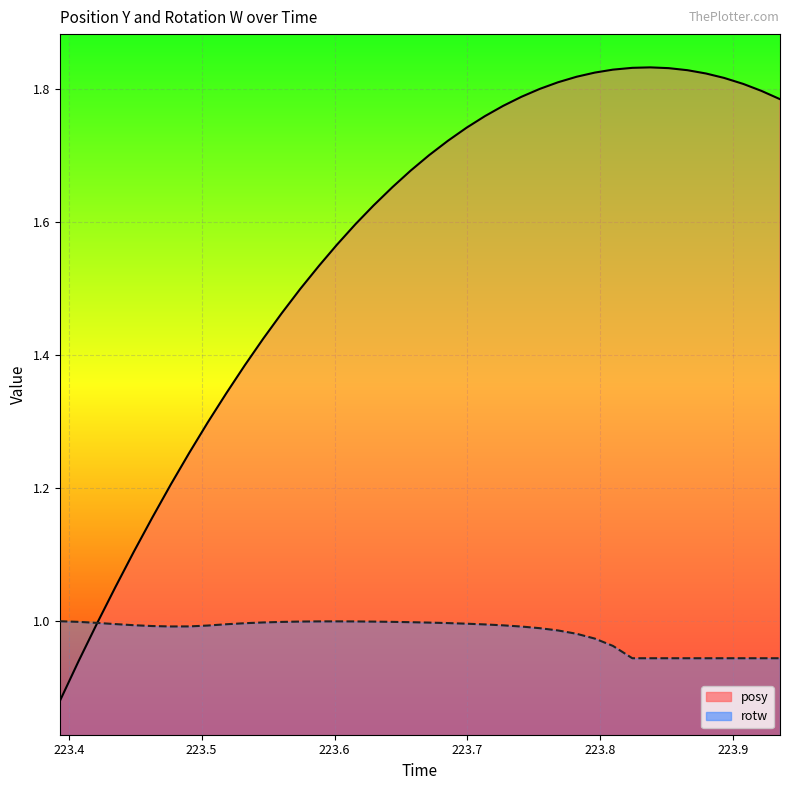

How many lines are shown in the chart?

2